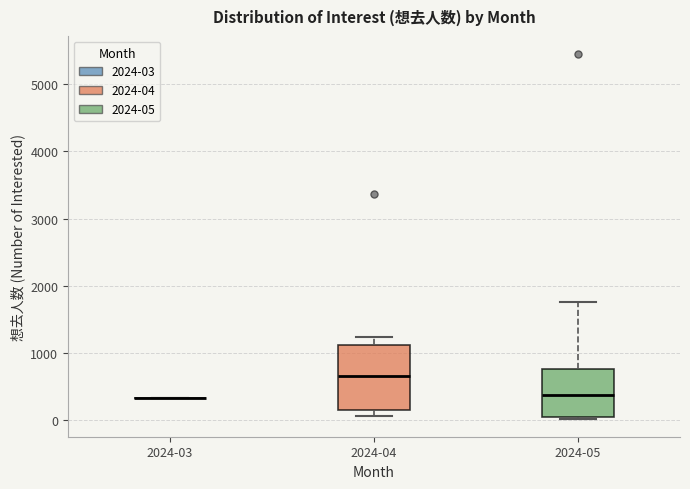

Reading left to right, read every box against the y-axis: the position of its median line, the range the box covers, and the ends of its whiskers. The values are not printed on the chart, so give them approximately, as read against the axis.

2024-03: box collapsed to a line at 300, whiskers 300 to 300
2024-04: median 600, box 100 to 1100, whiskers 100 (just below the box's lower edge) to 1200
2024-05: median 400, box 0 to 800, whiskers 0 to 1800